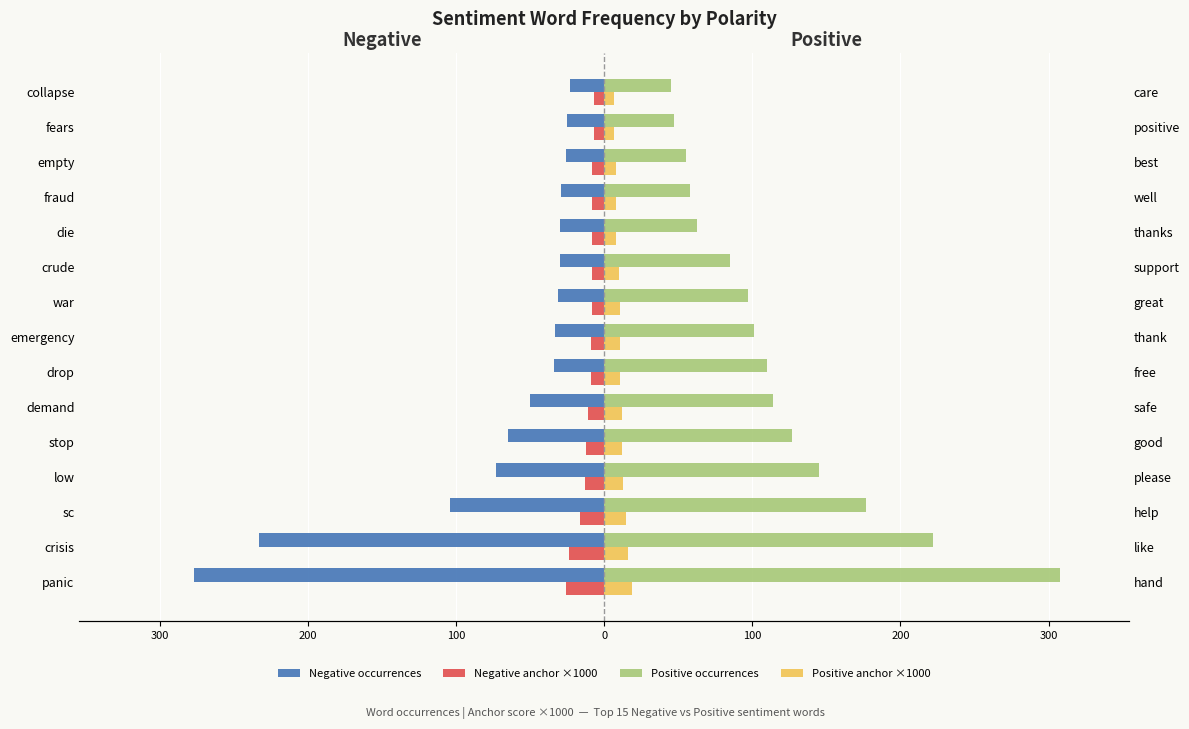

At die, list the series in order from largest to smallest.

Positive occurrences, Positive anchor ×1000, Negative anchor ×1000, Negative occurrences